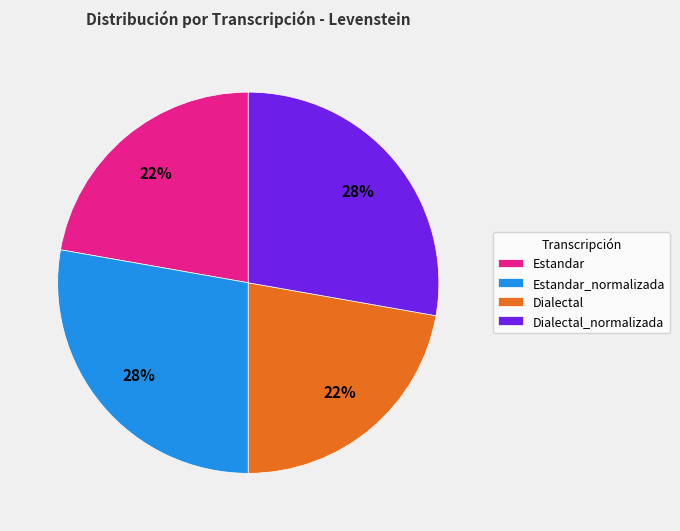

Does Estandar represent more than half of the total?

No